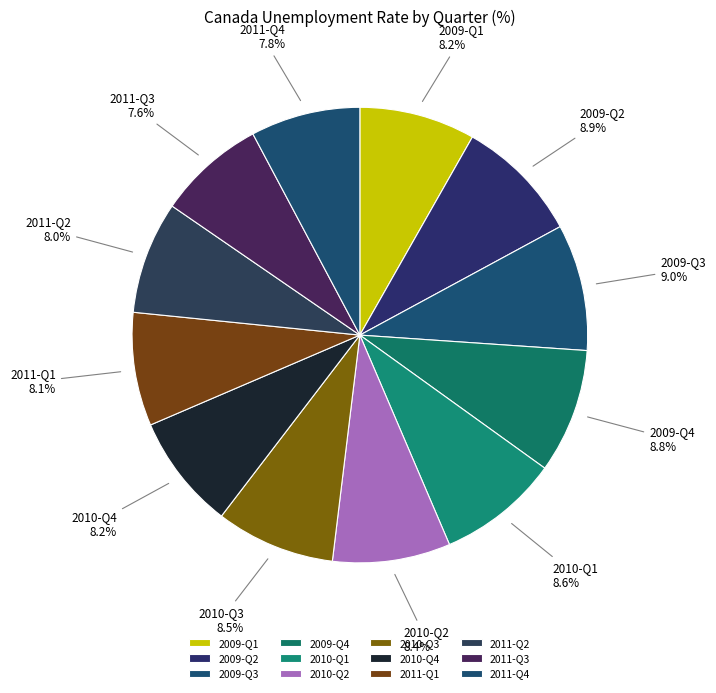

How many slices are in this pie chart?

12